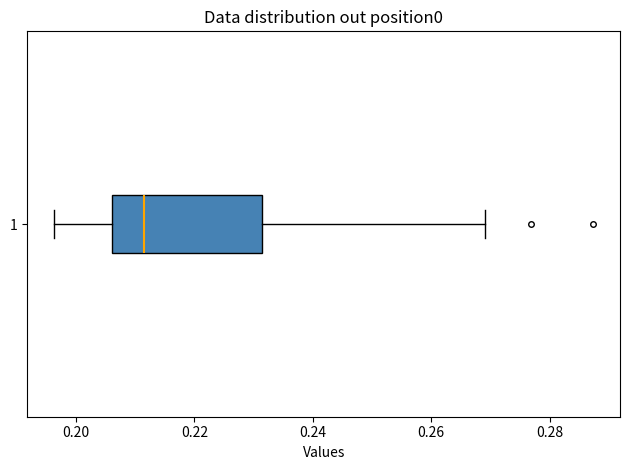

Read this box plot against the x-axis: the position of the median line, the range covered by the box, and the ends of both whiskers. The values are not printed on the chart, so give them approximately, as read against the axis.

median 0.212, box 0.206 to 0.232, whiskers 0.196 to 0.270